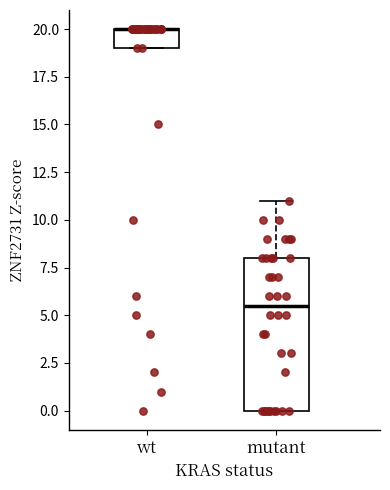

Reading left to right, read every box against the y-axis: the position of its median line, the range the box covers, and the ends of its whiskers. The values are not printed on the chart, so give them approximately, as read against the axis.

wt: median 20.0 (drawn on the box's upper edge), box 19.0 to 20.0, whiskers 19.0 to 20.0
mutant: median 5.5, box 0.0 to 8.0, whiskers 0.0 to 11.0